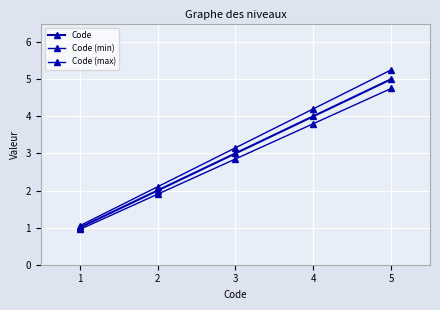

How many lines are shown in the chart?

3